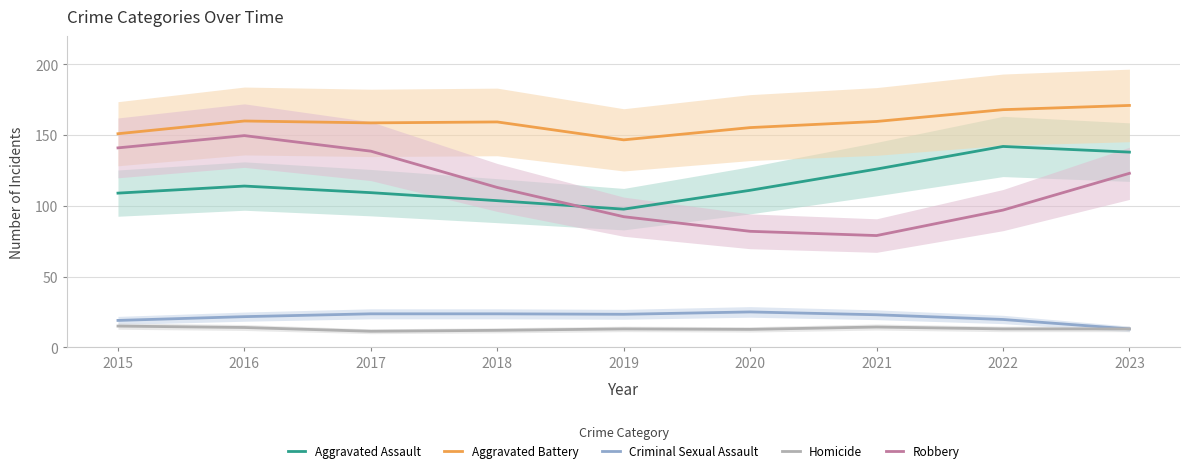

What is the difference between the second highest and minimum values in the Aggravated Assault series?

40.3